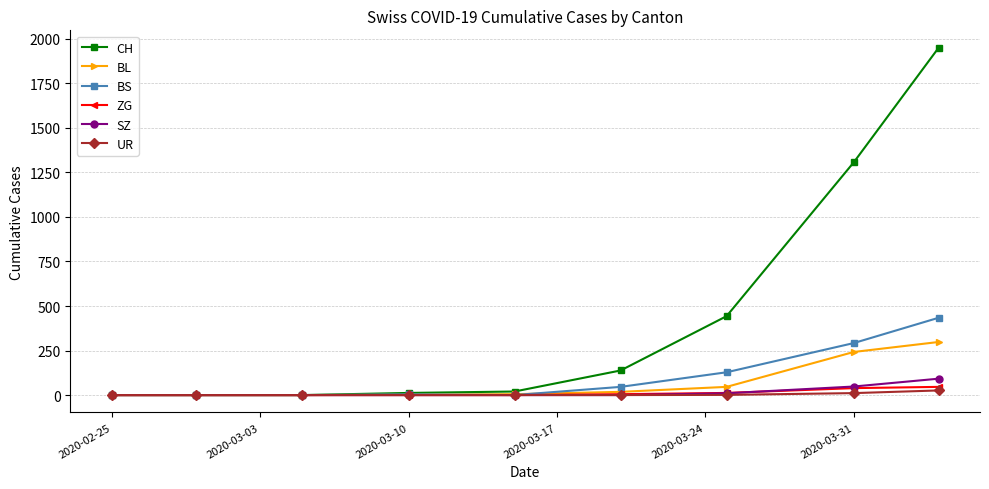

What is the difference between the second highest and minimum values in the SZ series?

48